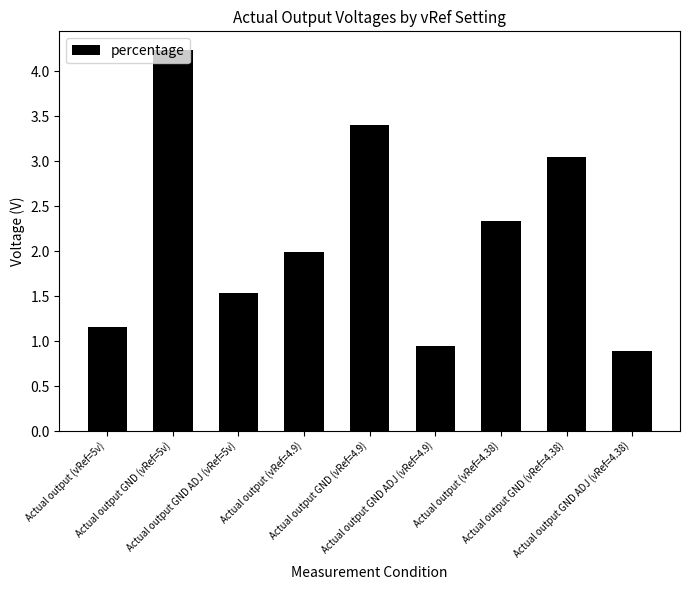

True or false: the data shows 2.4 at Actual output GND ADJ (vRef=5v).

False